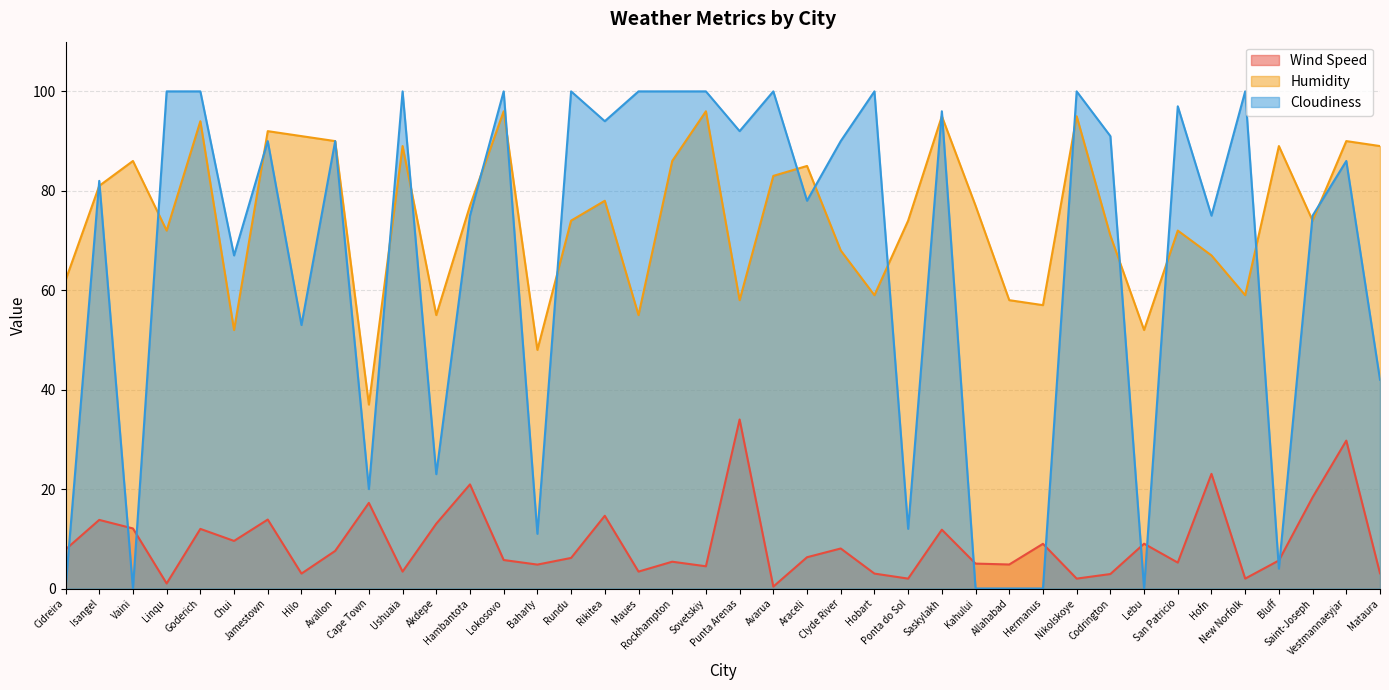

Reading left to right, transcribe all the data shown in this chart.

Wind Speed: 7.8	13.8	12.1	1.0	12.0	9.6	13.9	3.0	7.6	17.2	3.4	13.0	20.9	5.7	4.8	6.2	14.6	3.4	5.4	4.5	34.0	0.4	6.3	8.1	3.0	2.0	11.8	5.0	4.8	9.0	2.0	2.9	9.0	5.2	23.1	2.0	5.6	18.3	29.8	3.1
Humidity: 62.0	81.0	86.0	72.0	94.0	52.0	92.0	91.0	90.0	37.0	89.0	55.0	77.0	96.0	48.0	74.0	78.0	55.0	86.0	96.0	58.0	83.0	85.0	68.0	59.0	74.0	95.0	77.0	58.0	57.0	95.0	71.0	52.0	72.0	67.0	59.0	89.0	74.0	90.0	89.0
Cloudiness: 0.0	82.0	0.0	100.0	100.0	67.0	90.0	53.0	90.0	20.0	100.0	23.0	75.0	100.0	11.0	100.0	94.0	100.0	100.0	100.0	92.0	100.0	78.0	90.0	100.0	12.0	96.0	0.0	0.0	0.0	100.0	91.0	0.0	97.0	75.0	100.0	4.0	75.0	86.0	42.0